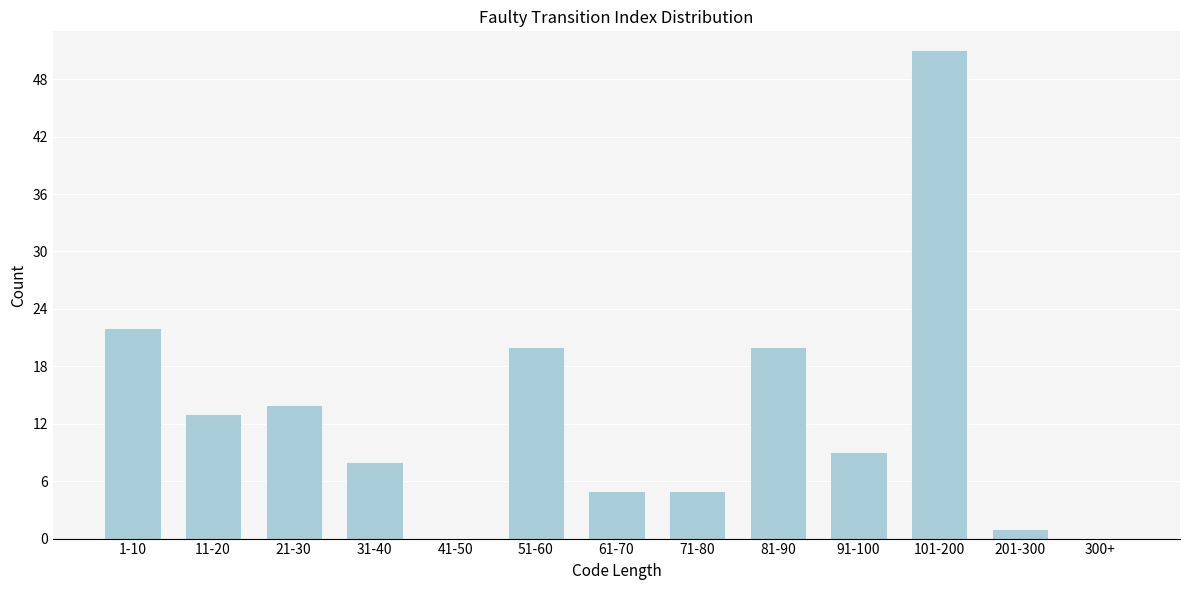

Reading left to right, what are all the values shown in this chart?

1-10=22	11-20=13	21-30=14	31-40=8	41-50=0	51-60=20	61-70=5	71-80=5	81-90=20	91-100=9	101-200=51	201-300=1	300+=0